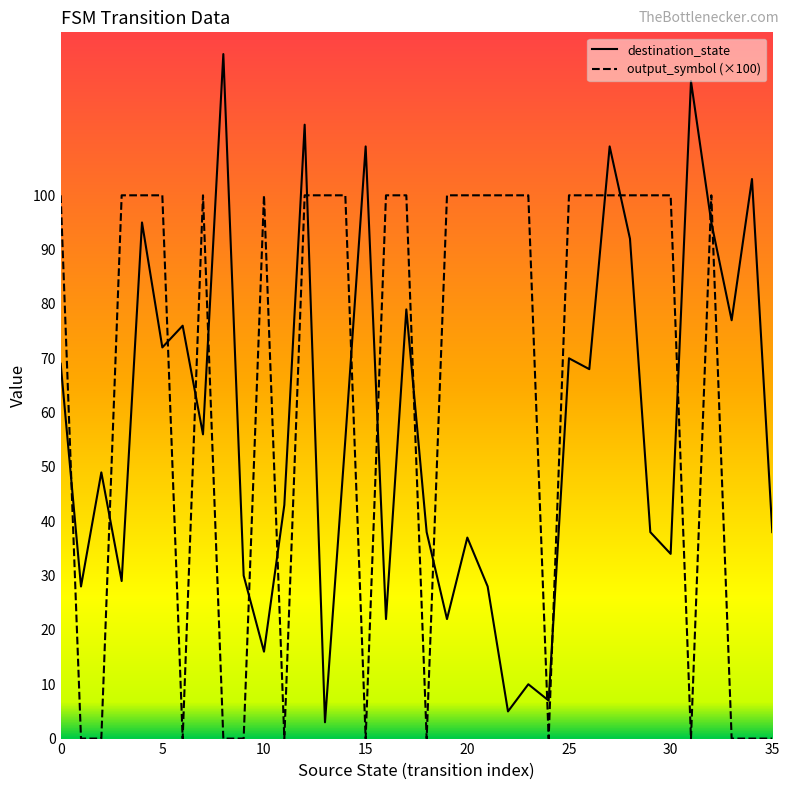

What is the difference between the maximum and minimum values in the output_symbol (×100) series?

100